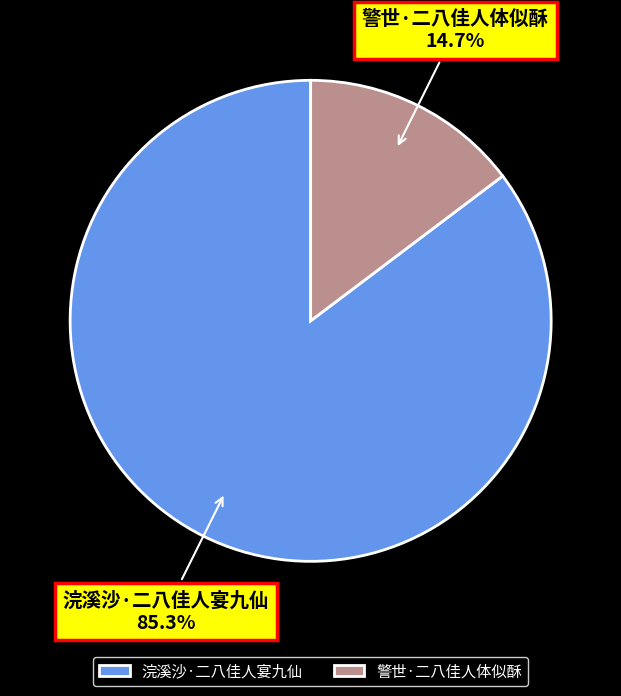

To the nearest percent, what is the average slice percentage?

50%